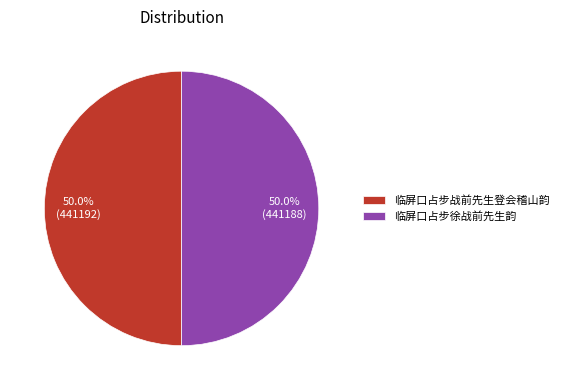

To the nearest percent, what portion does 临屏口占步徐战前先生韵 represent?

50%